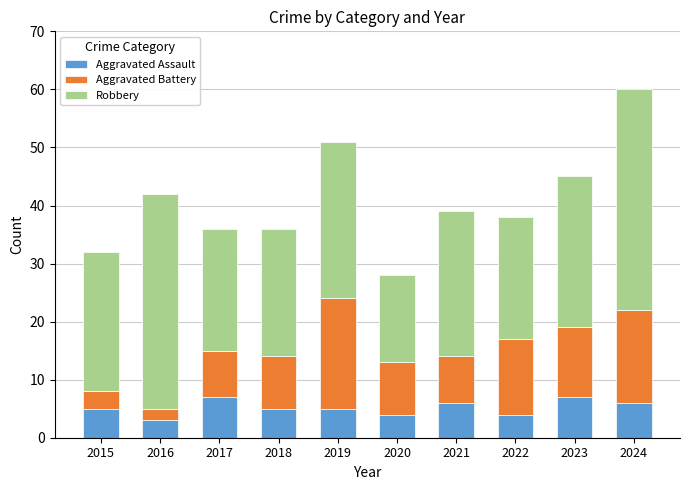

What is the lowest value of the Aggravated Assault series?

3